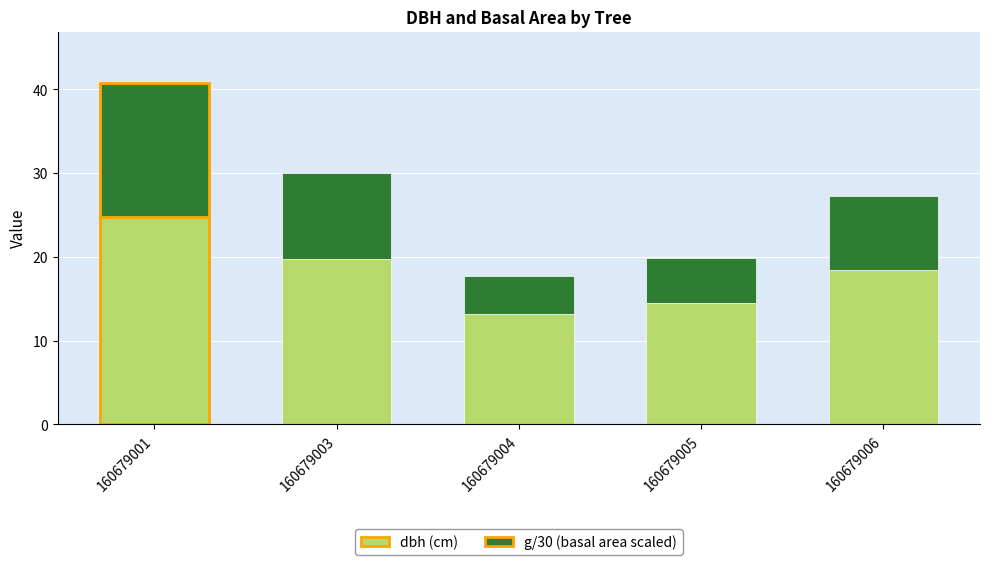

At which label does dbh (cm) reach its minimum?

160679004